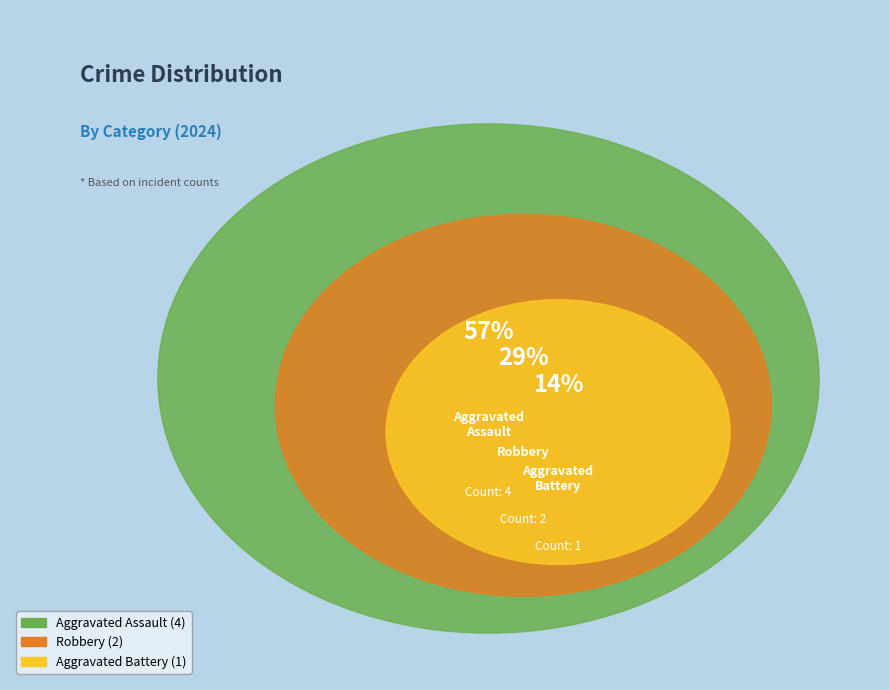

Which slice is the largest?

Aggravated Assault